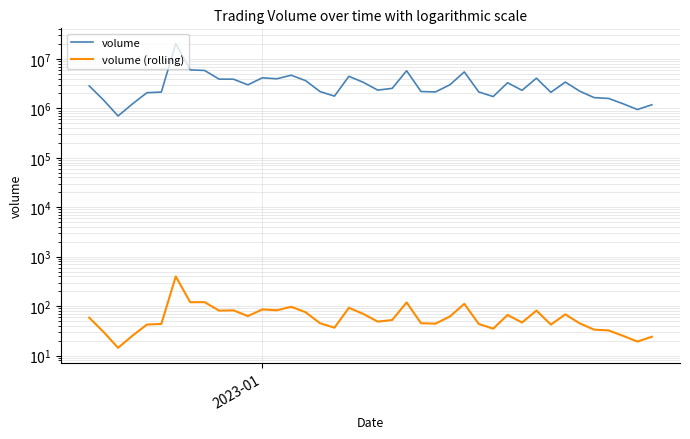

True or false: volume and volume (rolling) cross at least once.

False